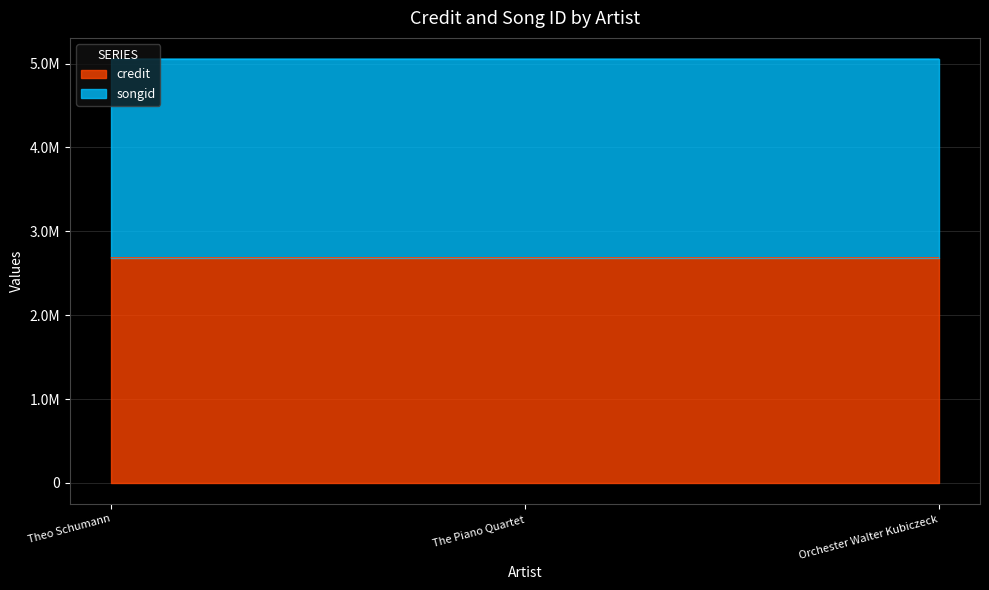

The value of songid at Orchester Walter Kubiczeck is 5054078. True or false?

True